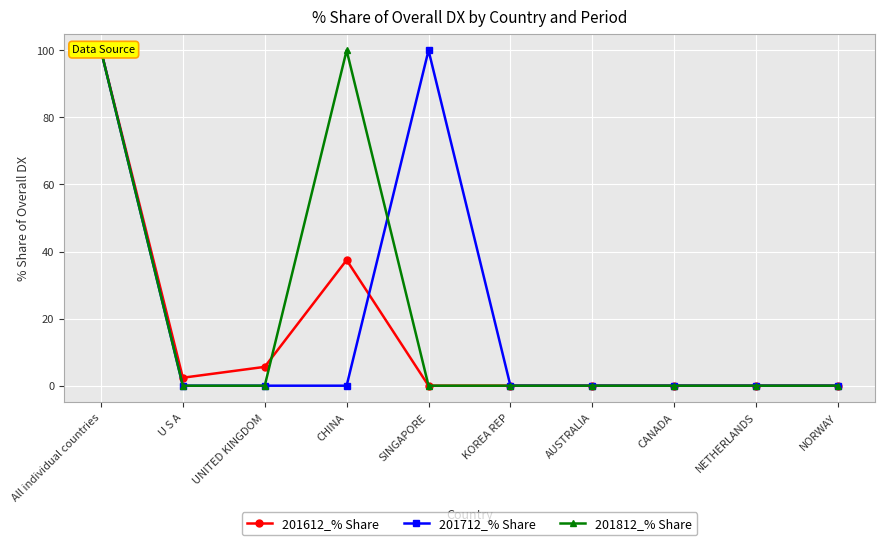

How many lines are shown in the chart?

3